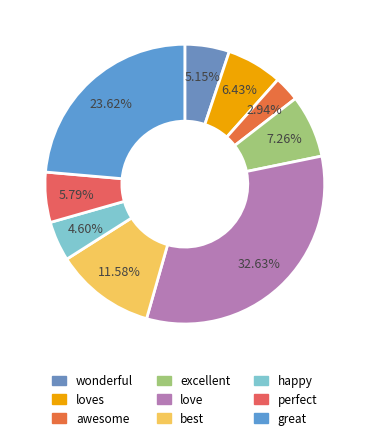

To the nearest percent, what is the average slice percentage?

11%